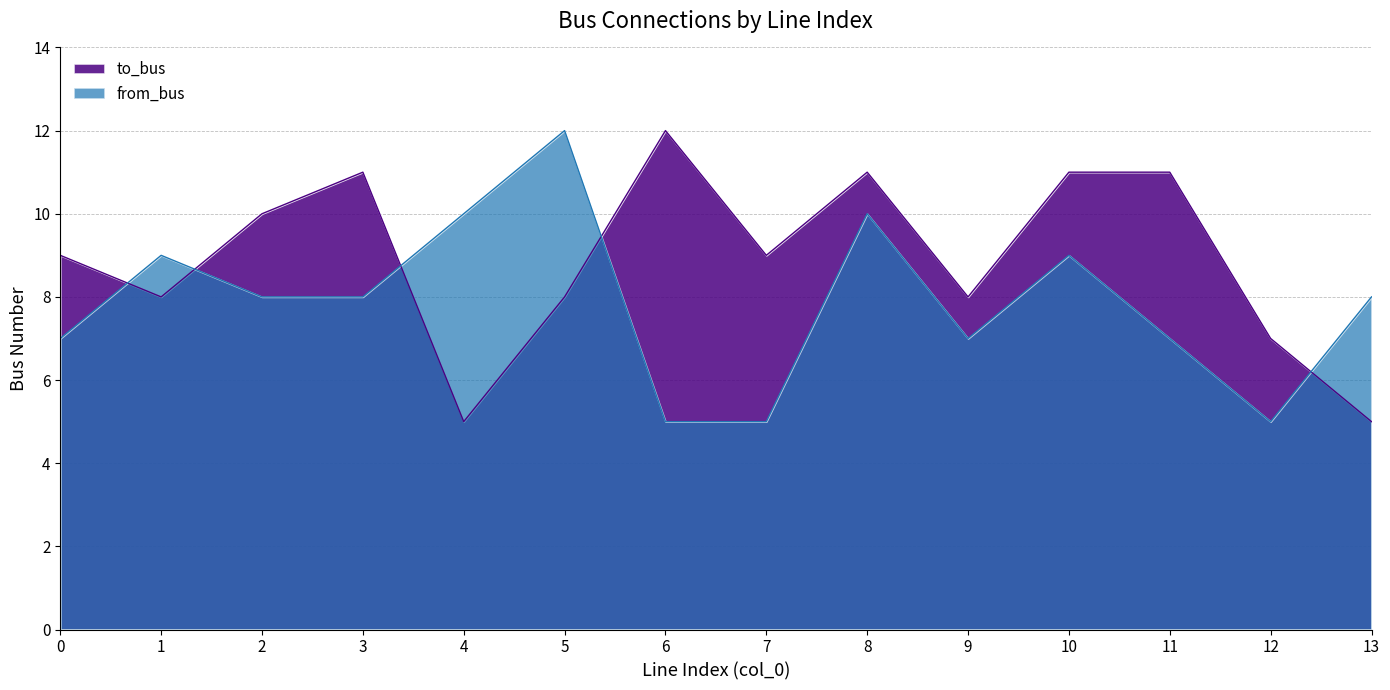

What is the lowest value of the from_bus series?

5